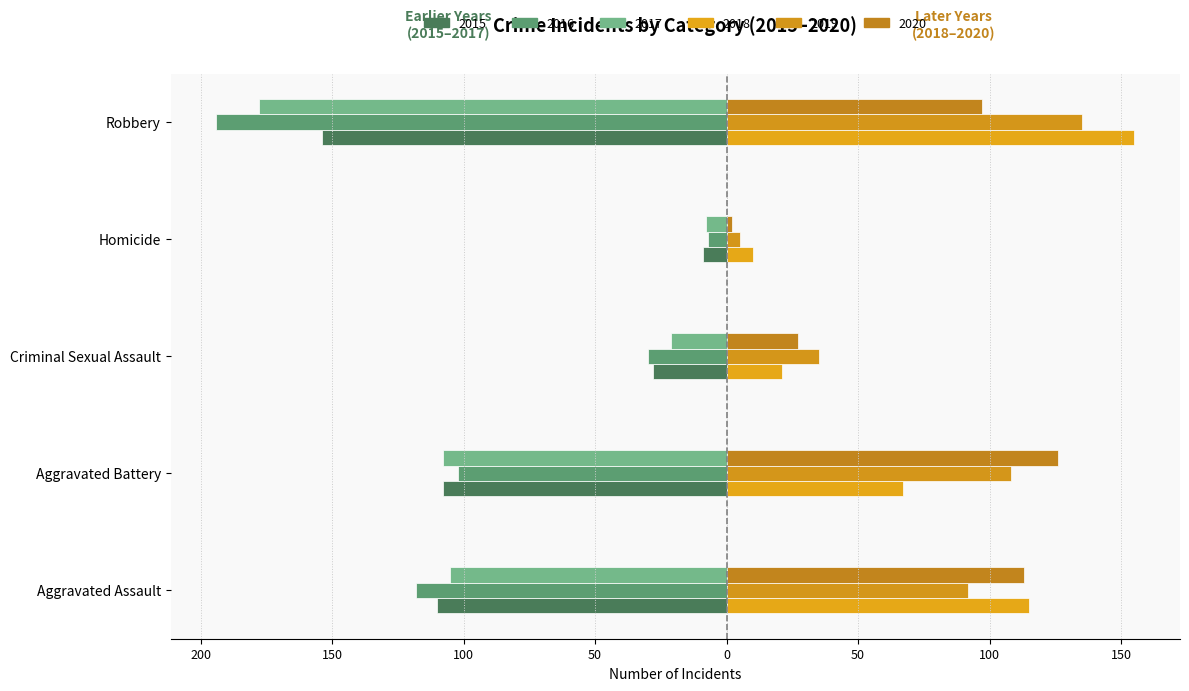

How many data points does each series have?

5